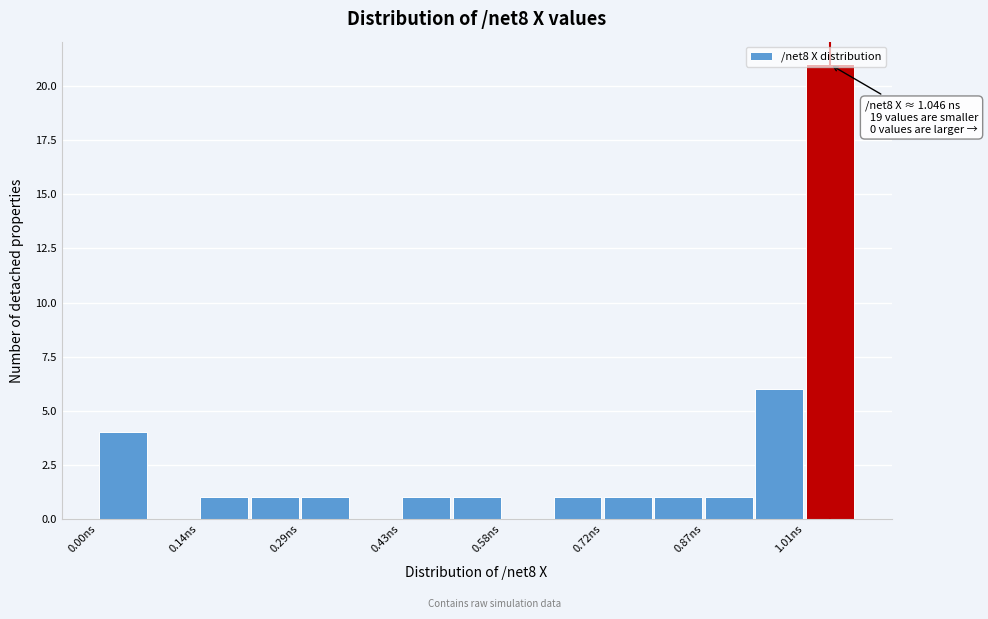

Read against the x-axis, roughly where is the centre of the tallest bar?

1.04